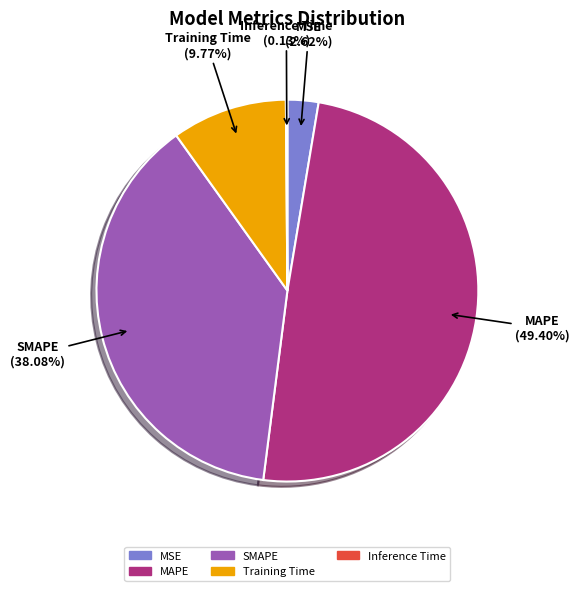

To the nearest percent, what portion does Training Time represent?

10%